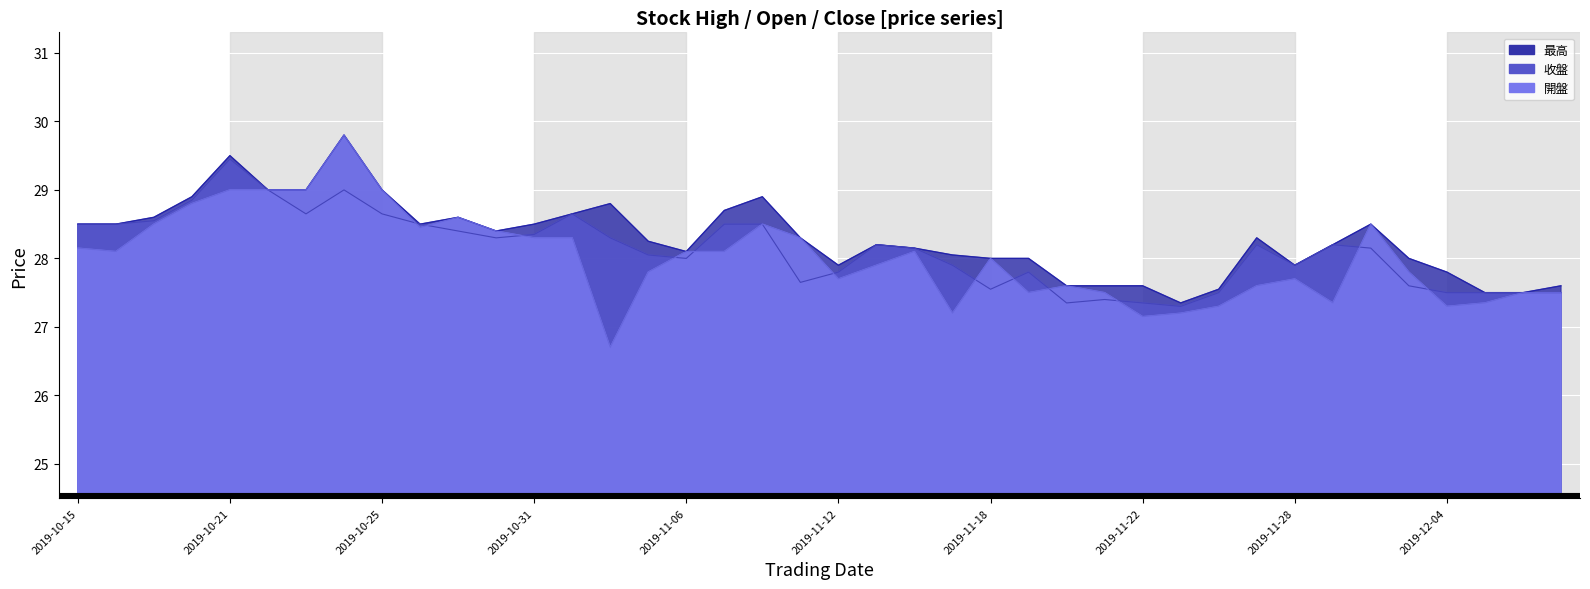

Is the value of 收盤 at 2019-11-12 greater than the value of 最高 at 2019-11-19?

No